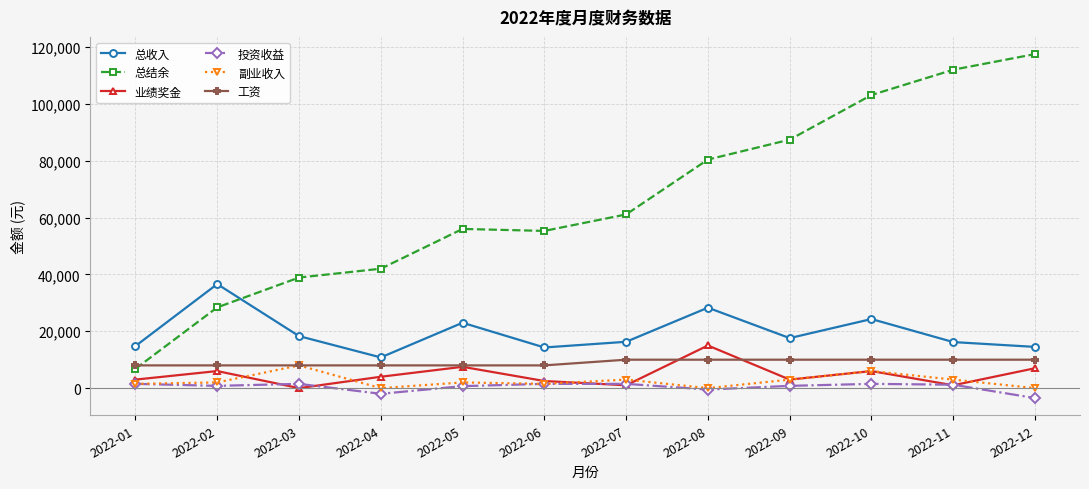

At how many categories does at least one series exceed 8787?

12